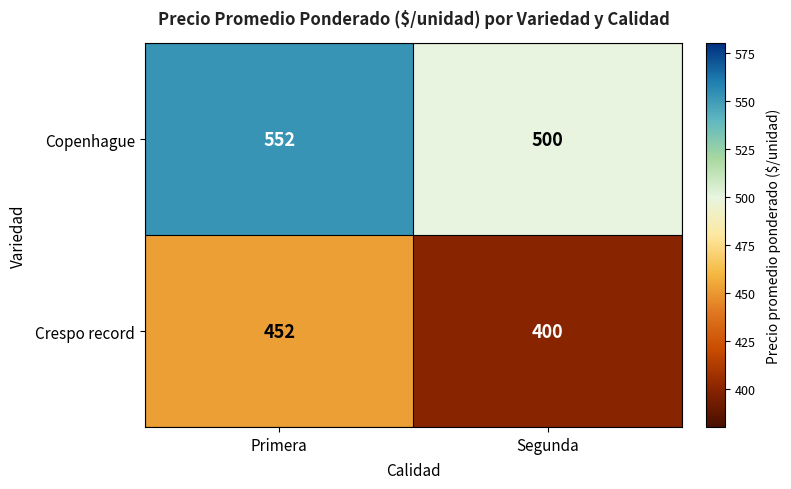

At Segunda, list the series in order from largest to smallest.

Copenhague, Crespo record